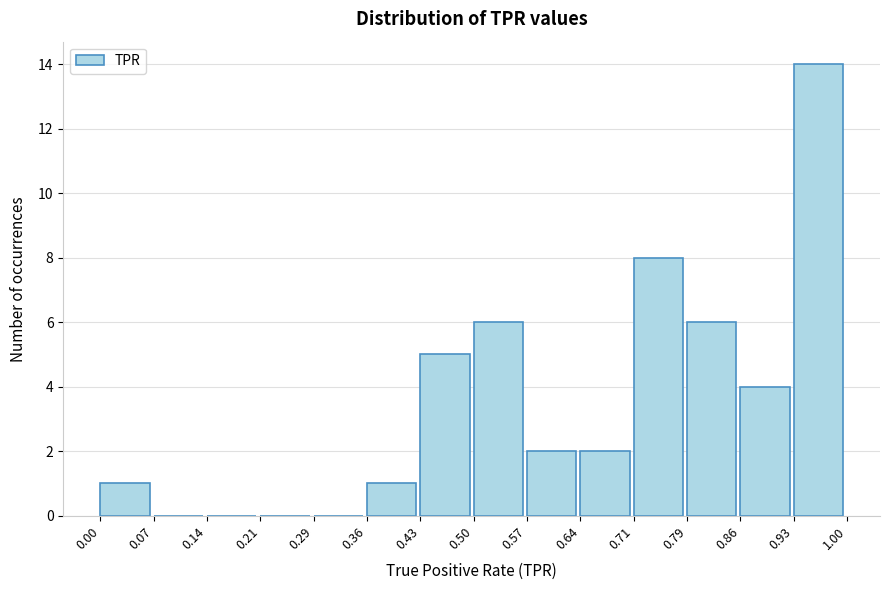

Reading left to right, transcribe this chart: for each bar, give the range it covers on the x-axis and its height. The values are not printed on the chart, so give them approximately, as read against the axis.

0.00 to 0.07: 1
0.07 to 0.14: 0
0.14 to 0.21: 0
0.21 to 0.29: 0
0.29 to 0.36: 0
0.36 to 0.43: 1
0.43 to 0.50: 5
0.50 to 0.57: 6
0.57 to 0.64: 2
0.64 to 0.71: 2
0.71 to 0.79: 8
0.79 to 0.86: 6
0.86 to 0.93: 4
0.93 to 1.00: 14